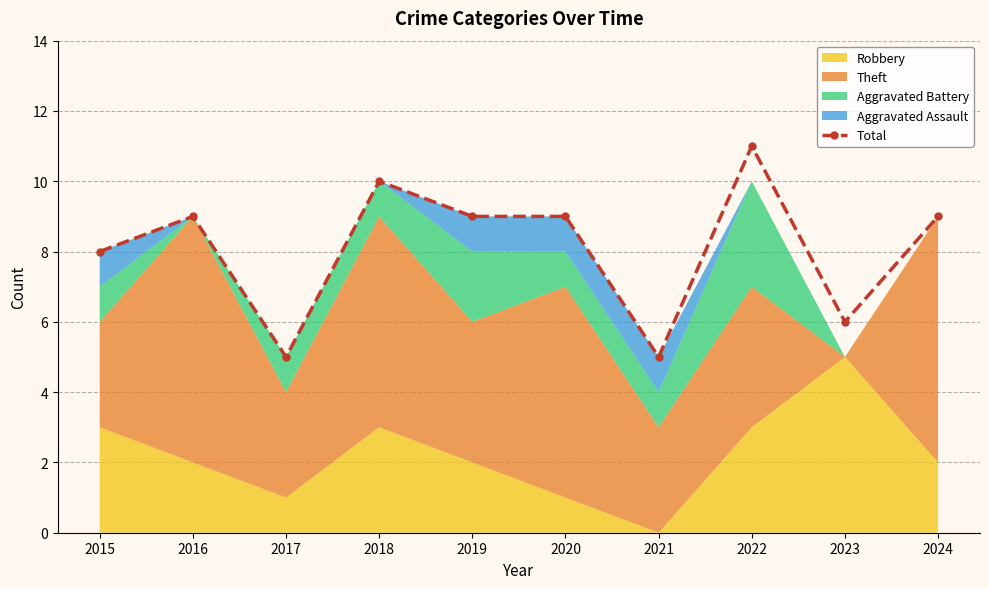

The value at 2021 is 8. True or false?

False